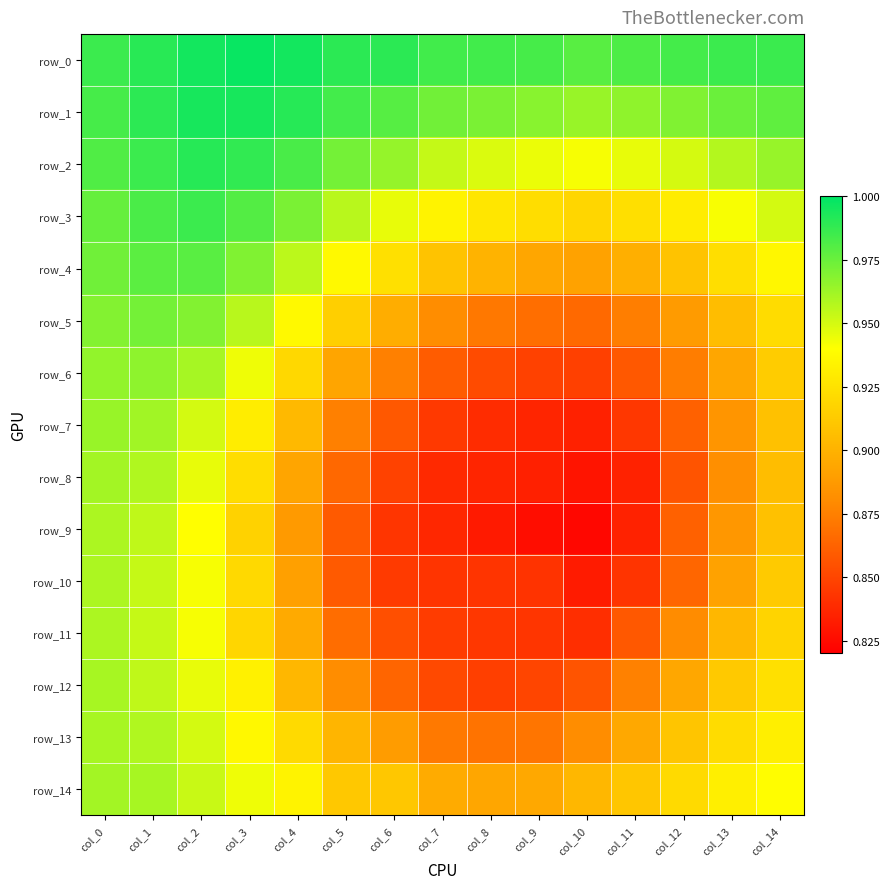

At which category is the sum across all series the highest?

col_1